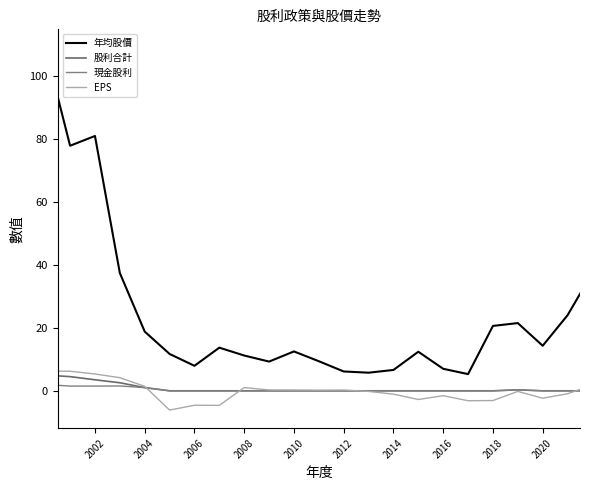

Is it true that 現金股利 equals 0.5 at 2004?

False